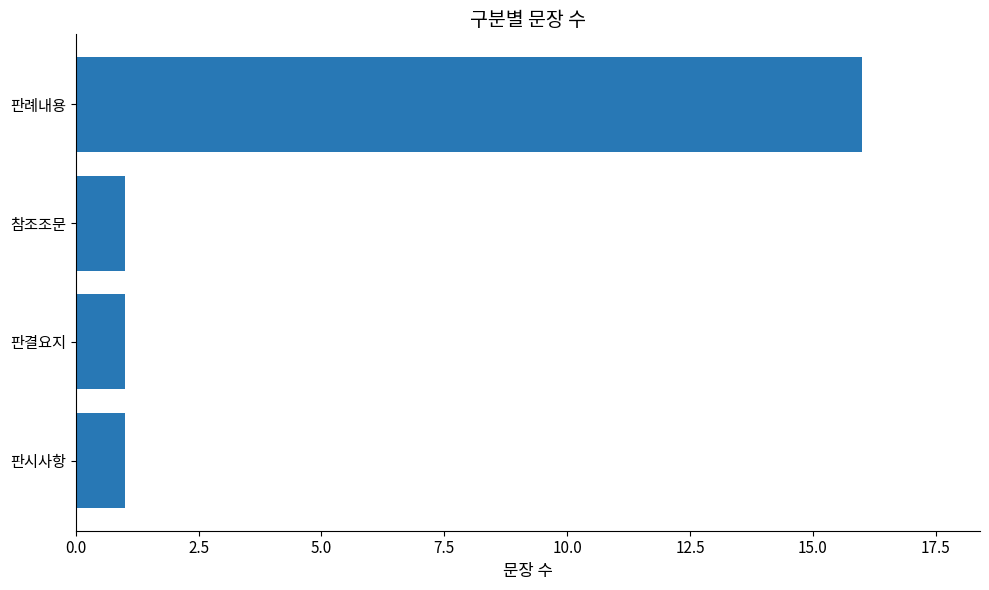

Reading bottom to top, extract all data points from this chart.

1	1	1	16